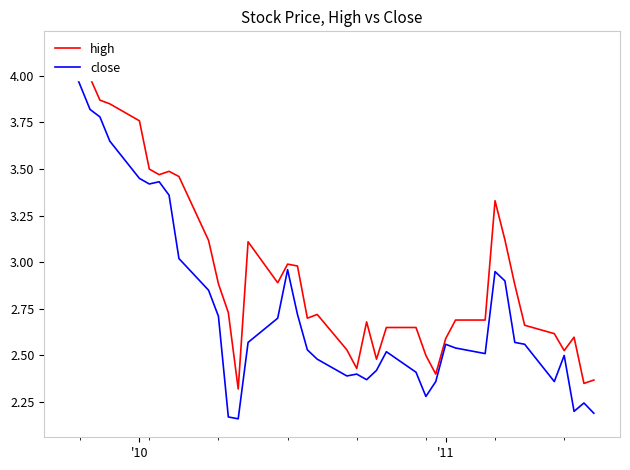

What is the sum of all high values?

118.8